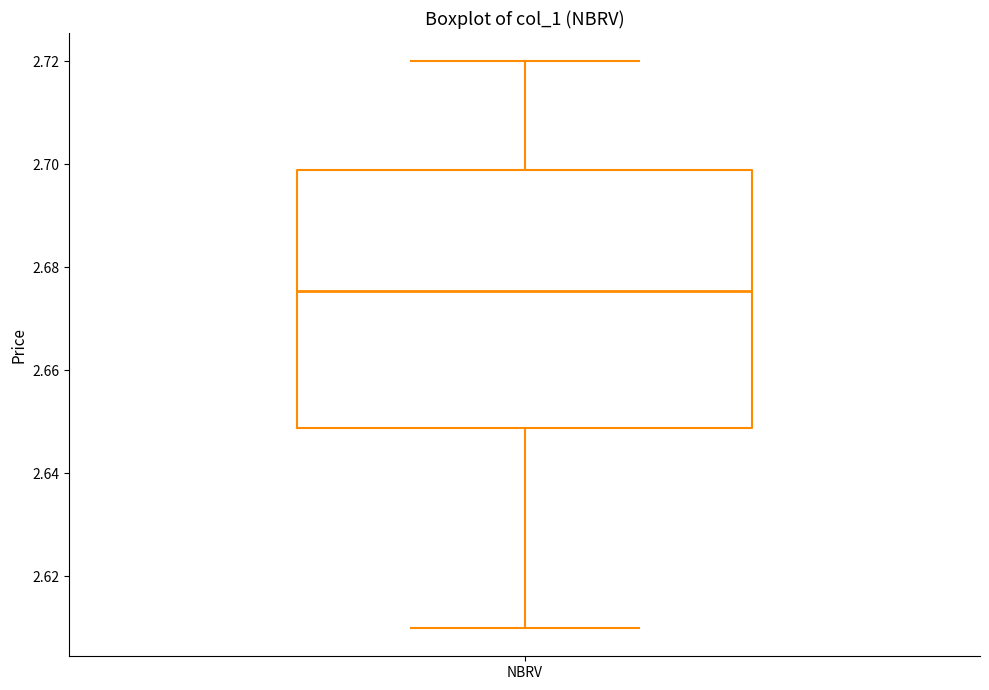

Read this box plot against the y-axis: the position of the median line, the range covered by the box, and the ends of both whiskers. The values are not printed on the chart, so give them approximately, as read against the axis.

median 2.676, box 2.648 to 2.698, whiskers 2.610 to 2.720